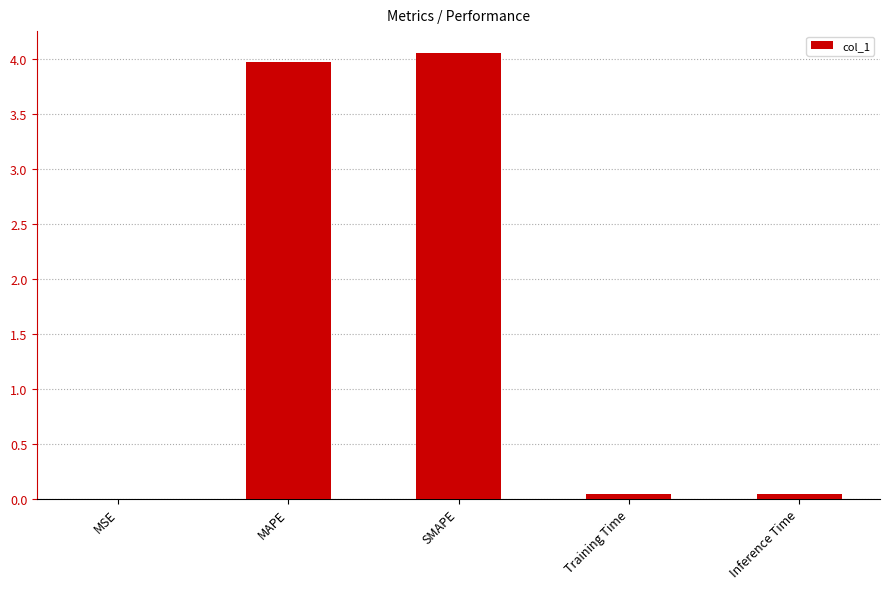

The value at Inference Time is 0.0. True or false?

True